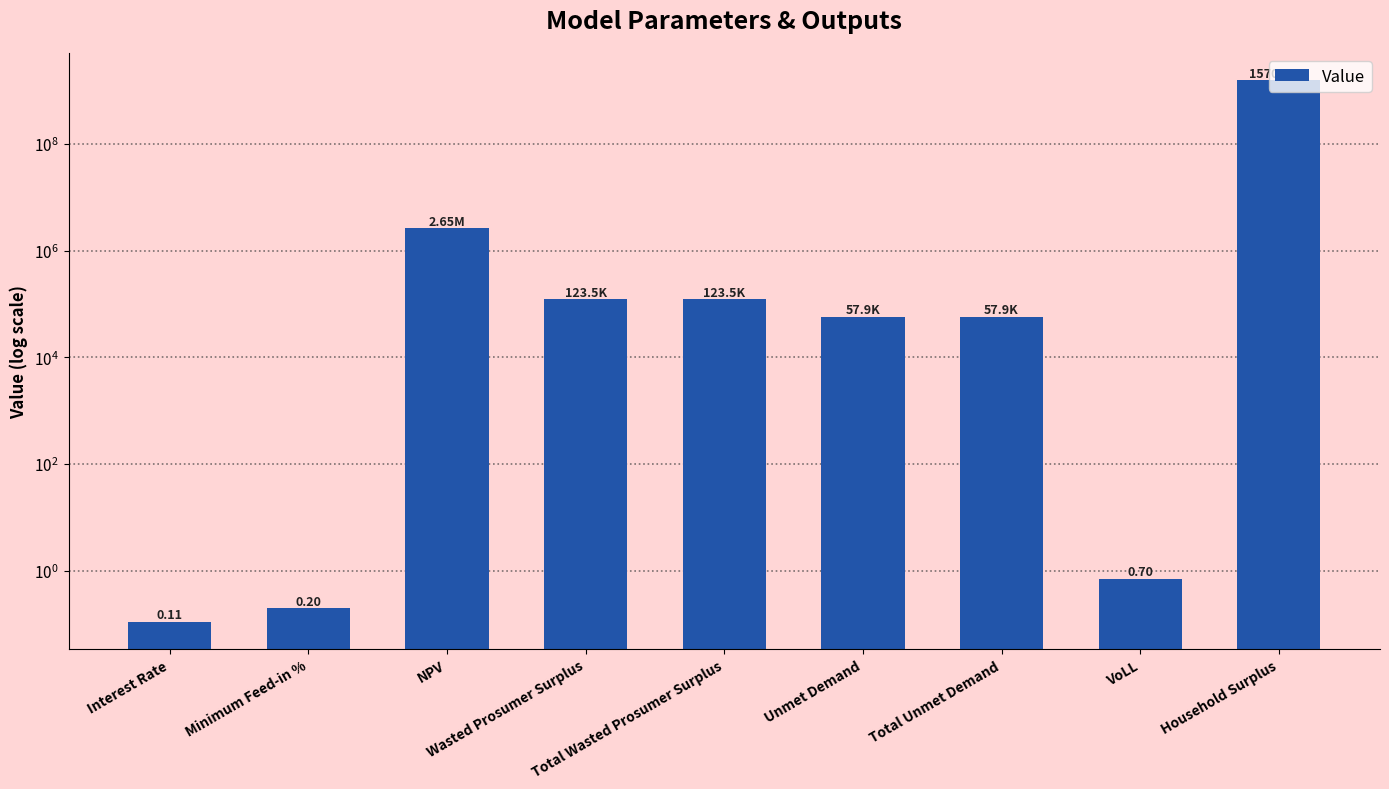

What is the label of the 8th bar from the right?

Minimum Feed-in %